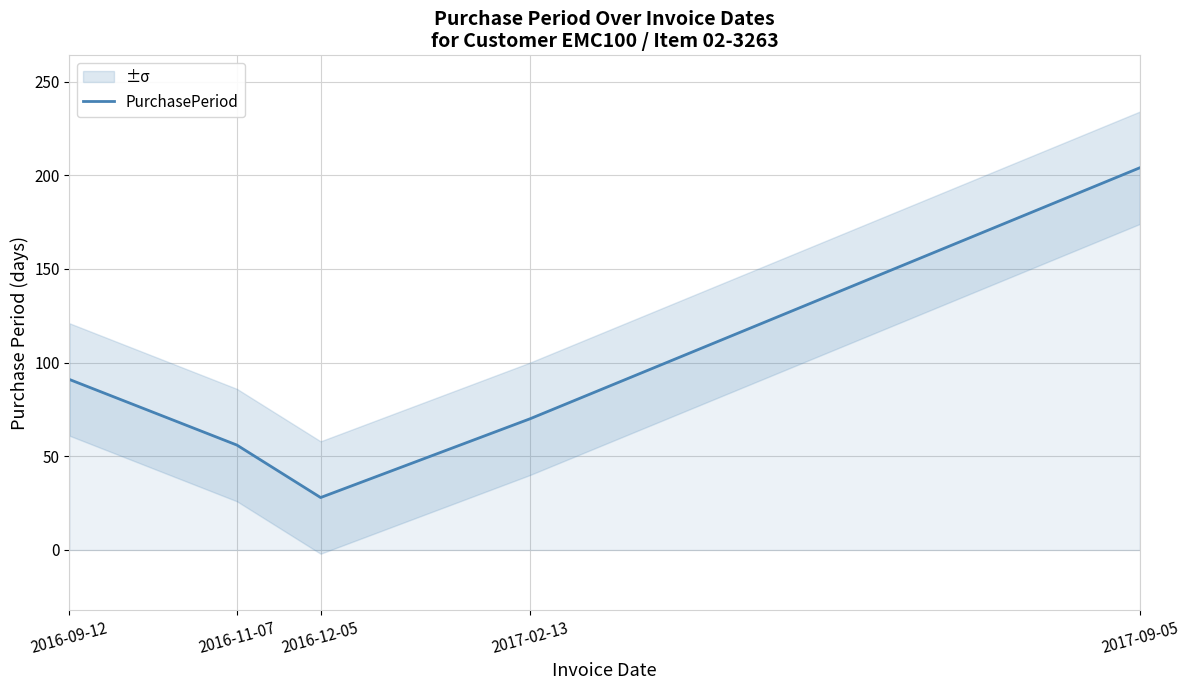

Reading right to left, what are all the values shown in this chart?

2017-09-05=204	2017-02-13=70	2016-12-05=28	2016-11-07=56	2016-09-12=91